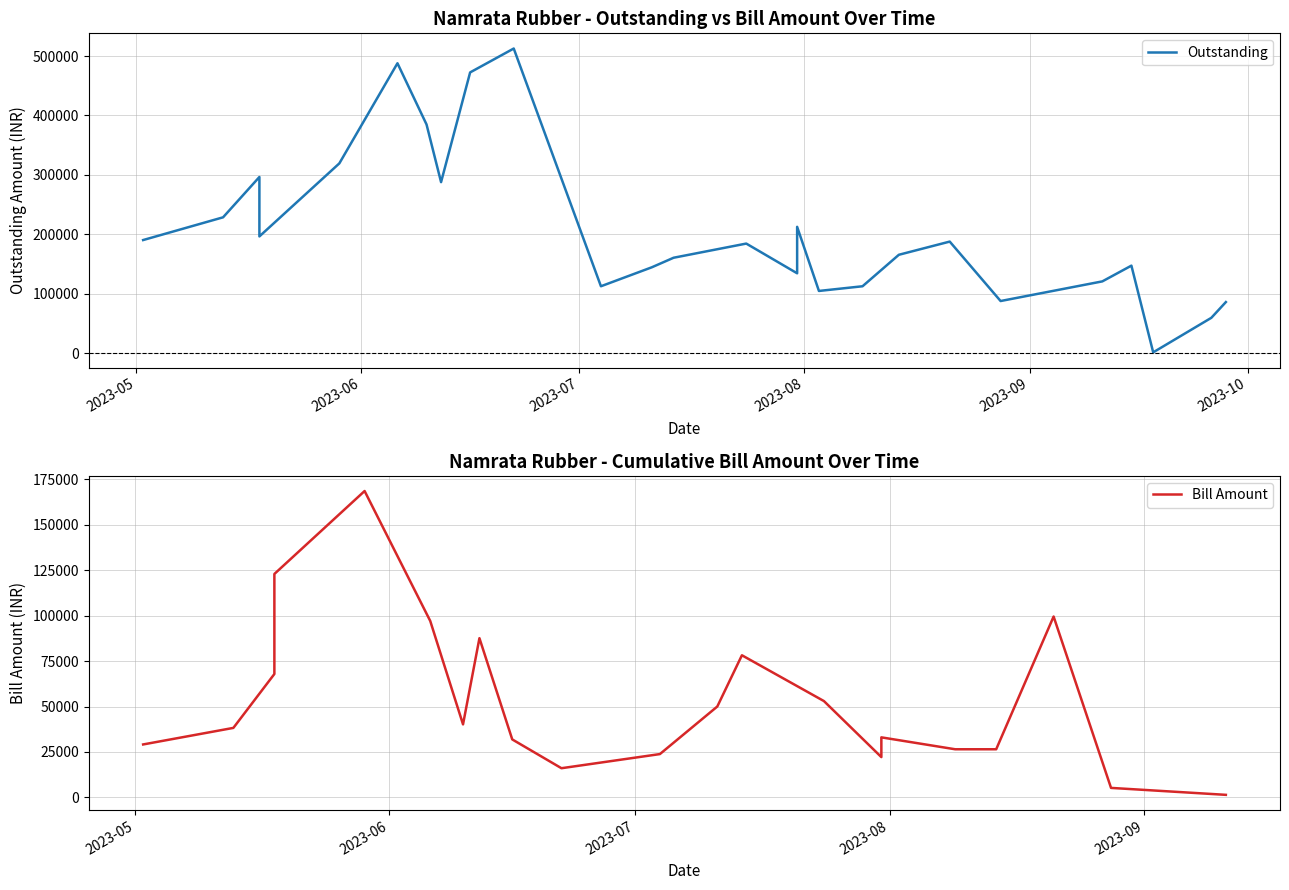

Count the number of categories in the chart.

26